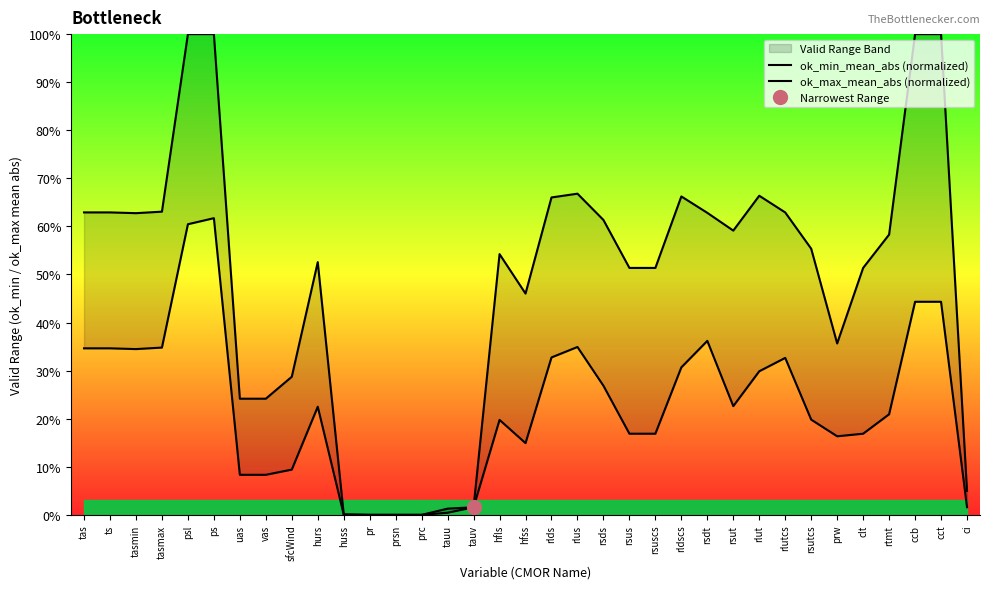

What is the sum of all ok_max_mean_abs (normalized) values?

1704.5